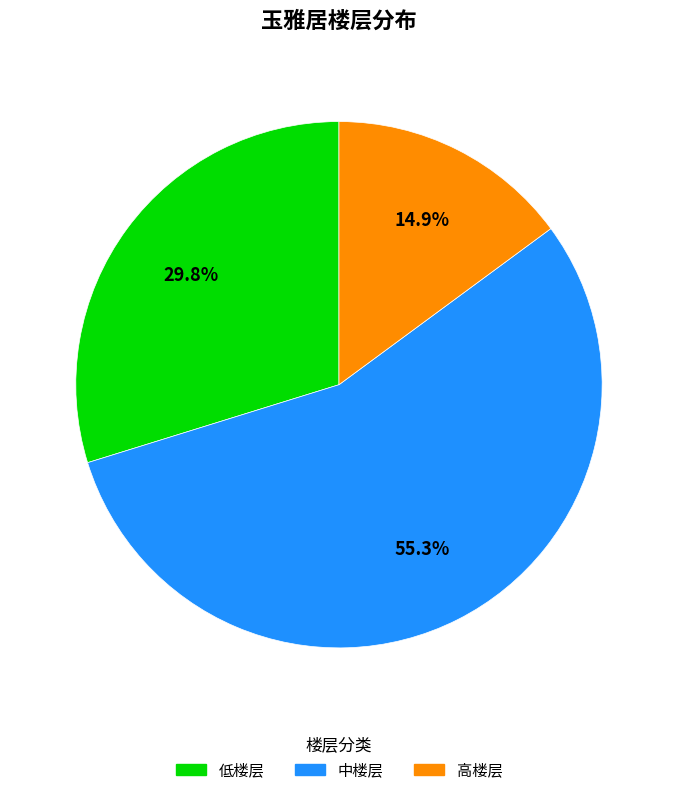

What percentage is the 中楼层 slice, to the nearest percent?

55%